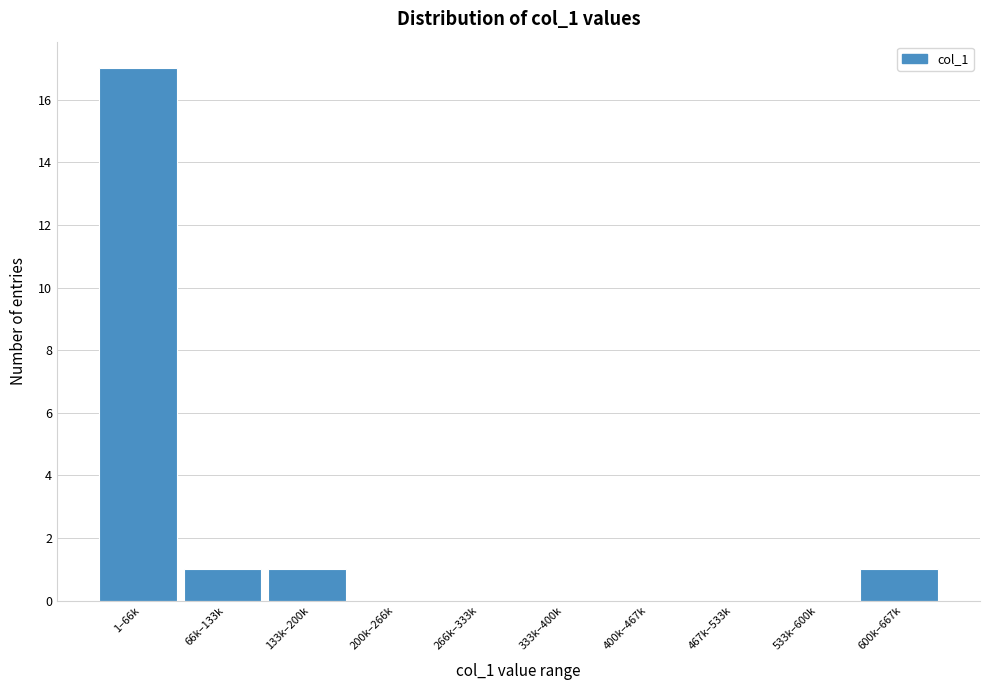

Reading left to right, what are all the values shown in this chart?

1–66k=17	66k–133k=1	133k–200k=1	200k–266k=0	266k–333k=0	333k–400k=0	400k–467k=0	467k–533k=0	533k–600k=0	600k–667k=1